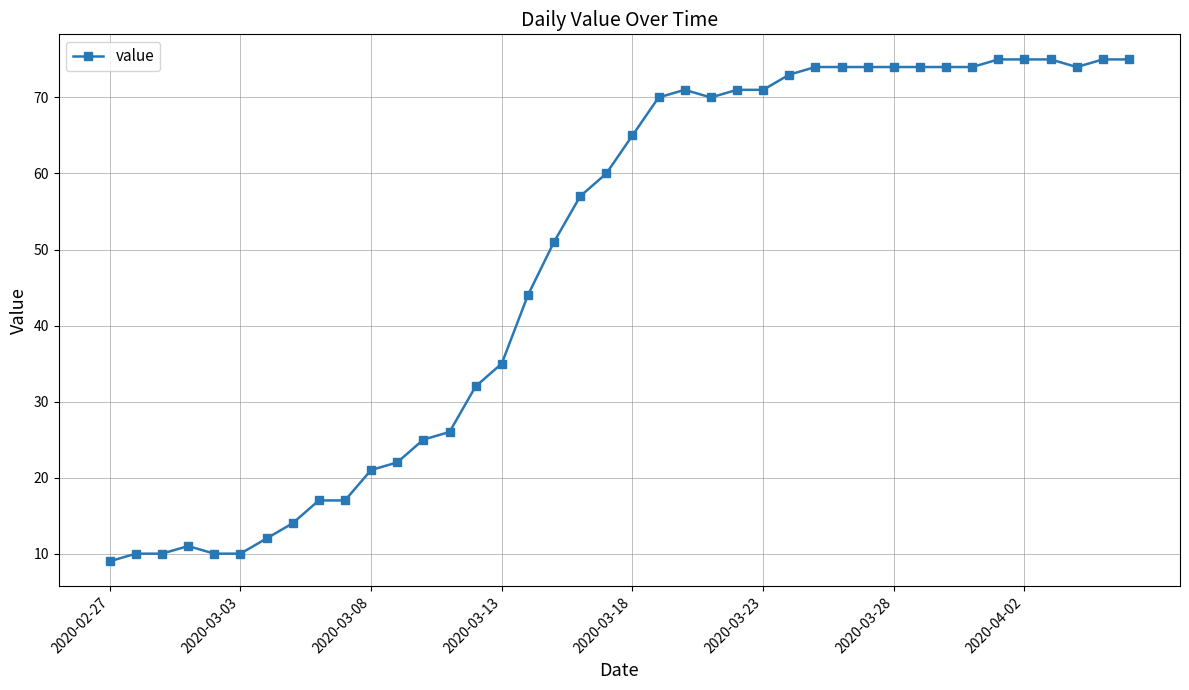

What is the difference between the maximum and minimum values?

66